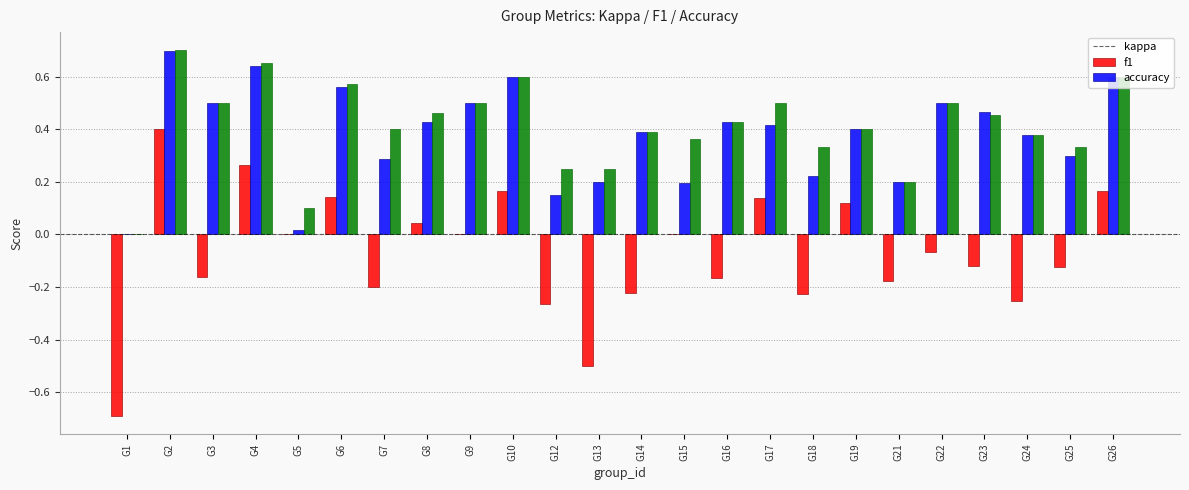

What is the sum of all kappa values?

-1.7